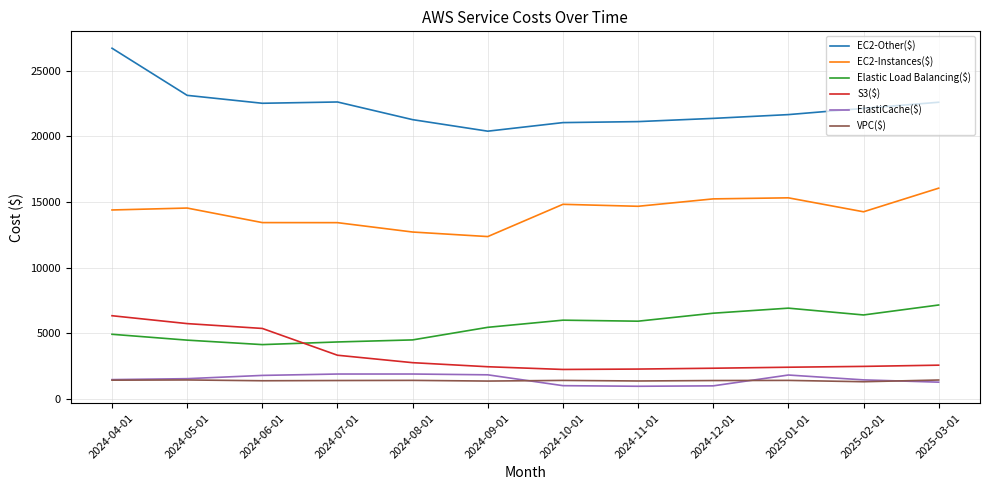

What is the total value across all series at 2024-11-01?

46266.5